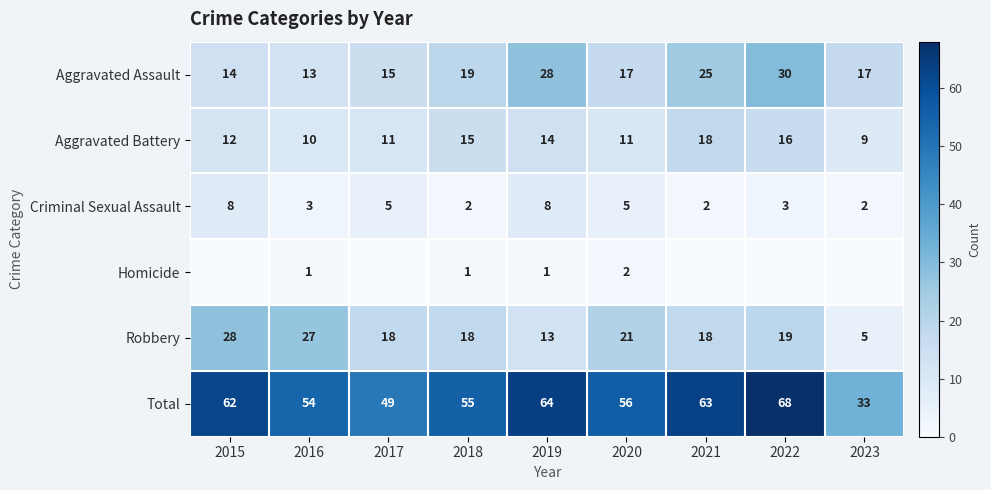

The Aggravated Assault series shows 14 at 2015. True or false?

True